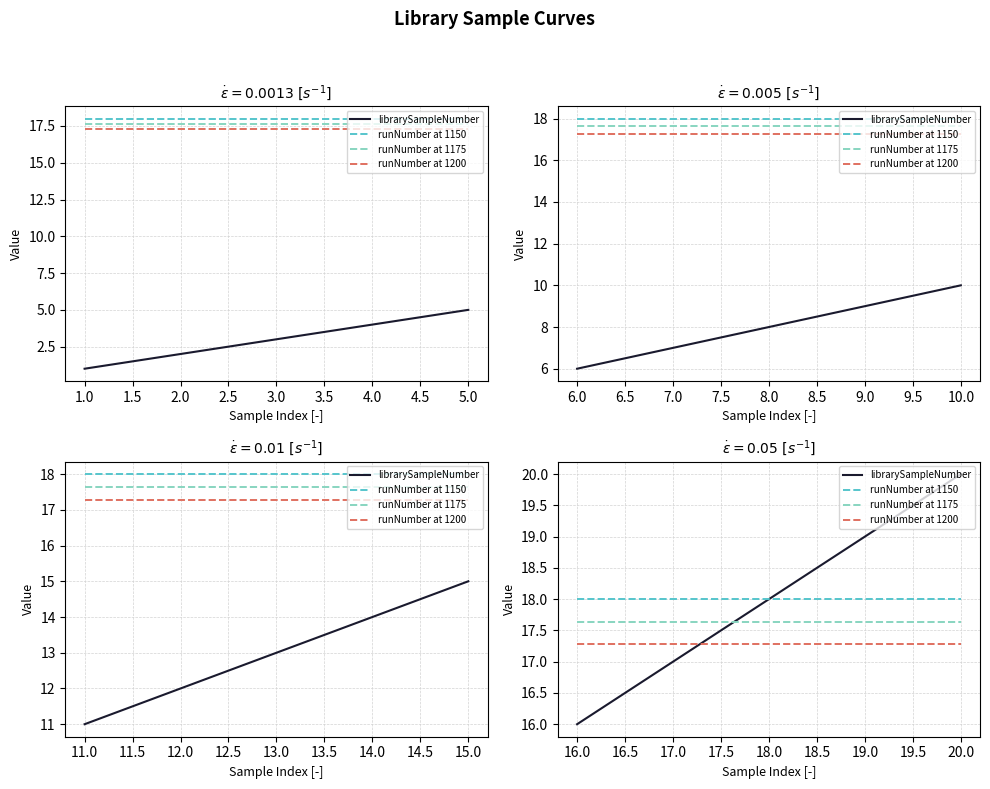

What are all the series names shown in the legend?

librarySampleNumber, runNumber at 1150, runNumber at 1175, runNumber at 1200